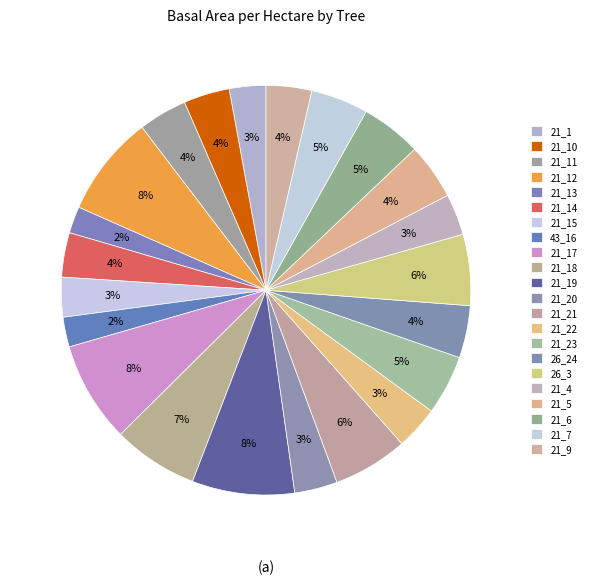

What percentage is NOT represented by 21_22?

96.6%